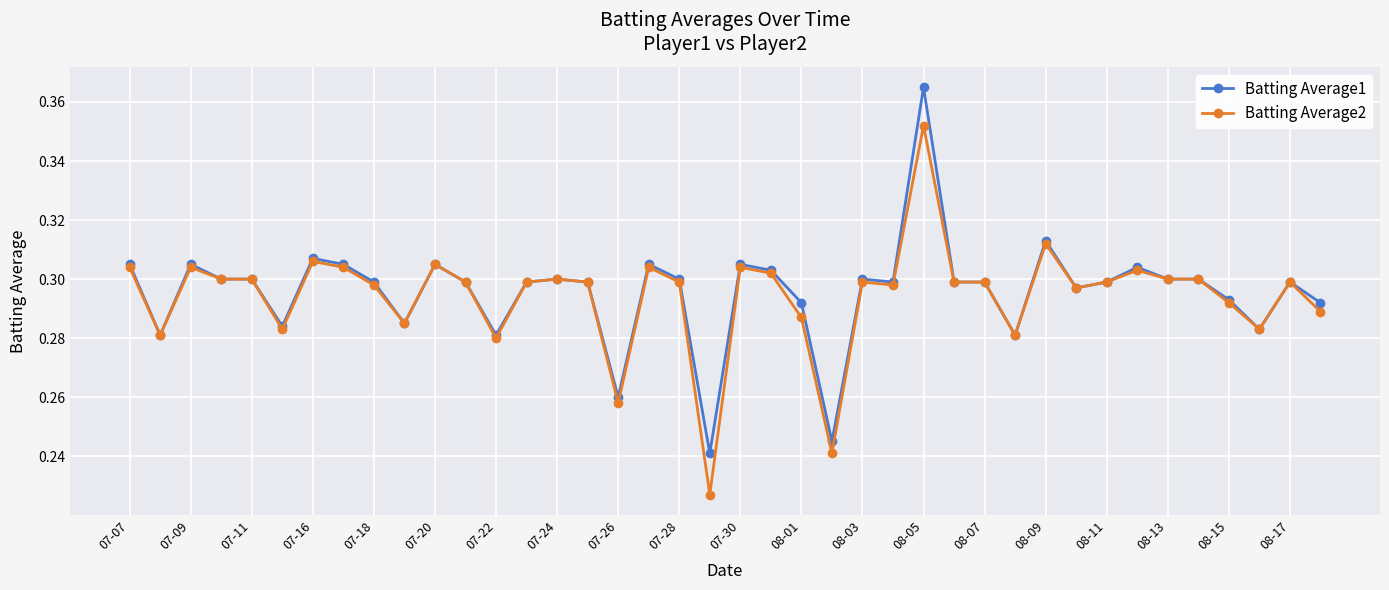

Rank the series by their maximum value, from highest to lowest.

Batting Average1, Batting Average2